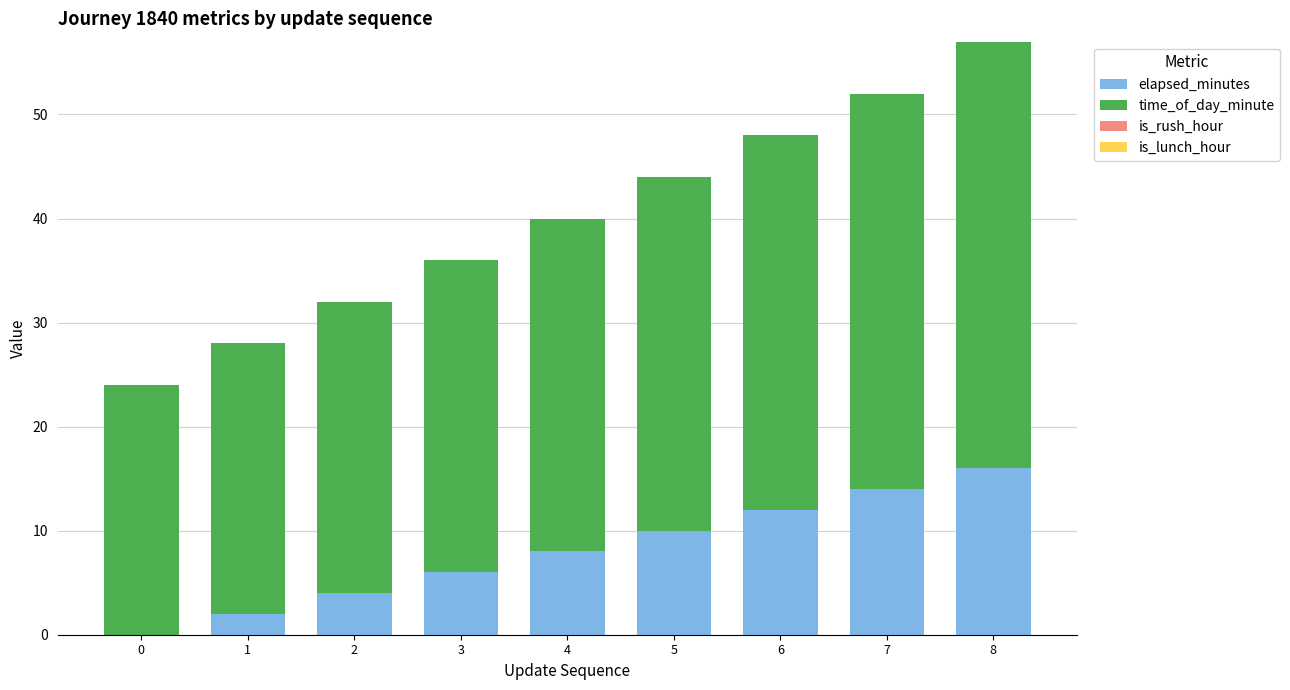

Is it true that elapsed_minutes equals 13 at 5?

False